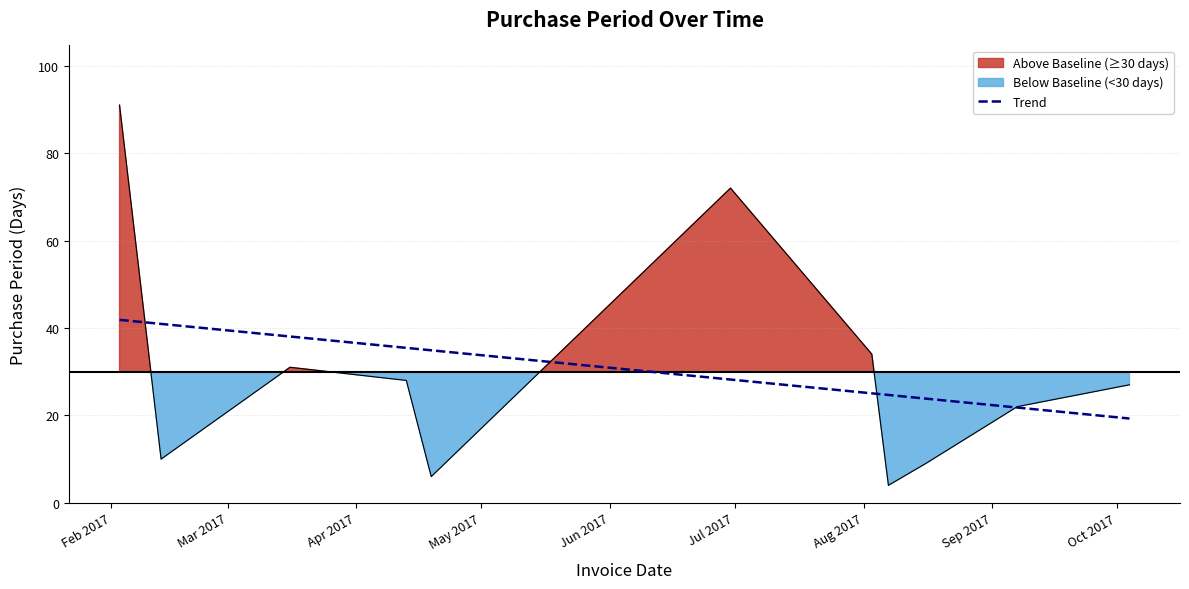

What is the highest value of the Trend series?

41.9